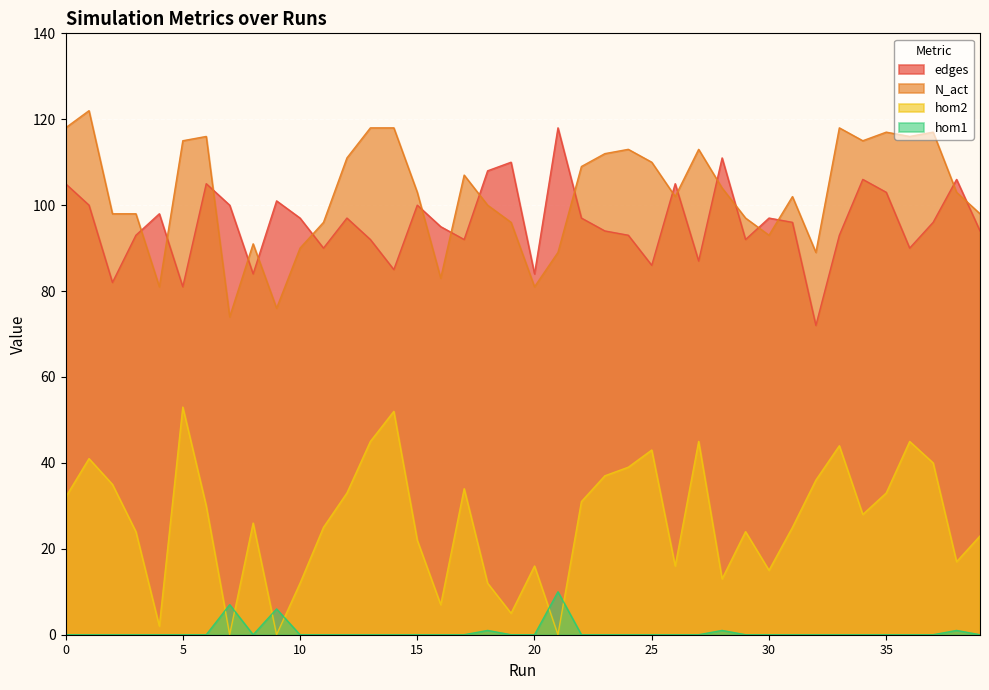

Is it true that hom1 equals 0 at 30?

True